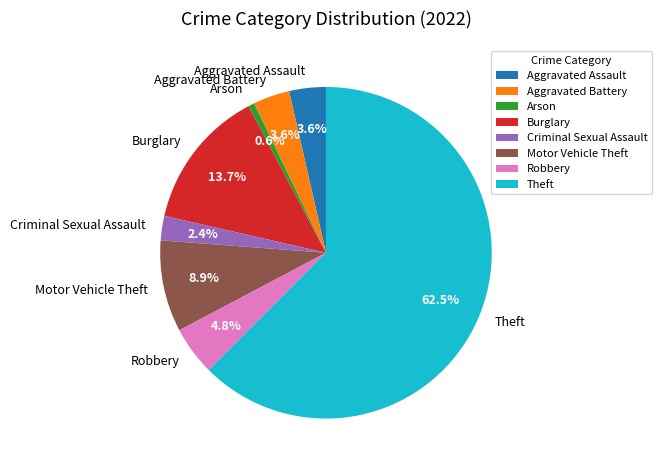

The Aggravated Assault slice represents 12% of the pie. True or false?

False